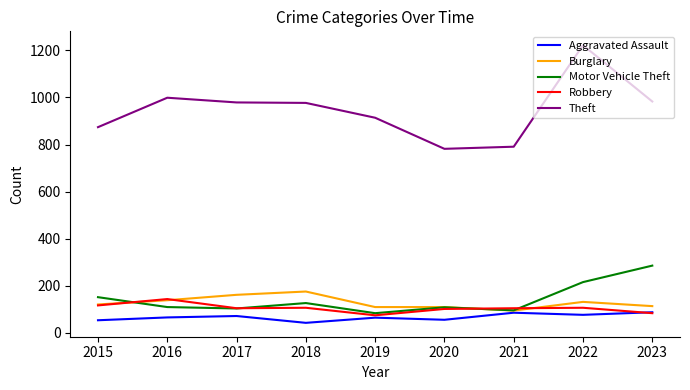

At how many categories does at least one series exceed 947?

5